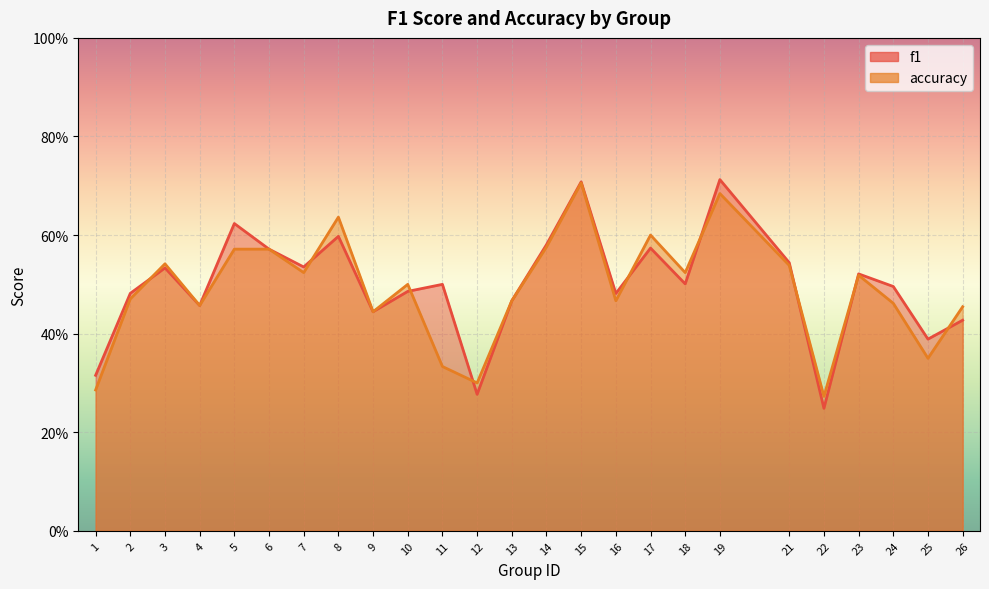

What is the sum of all f1 values?

12.5